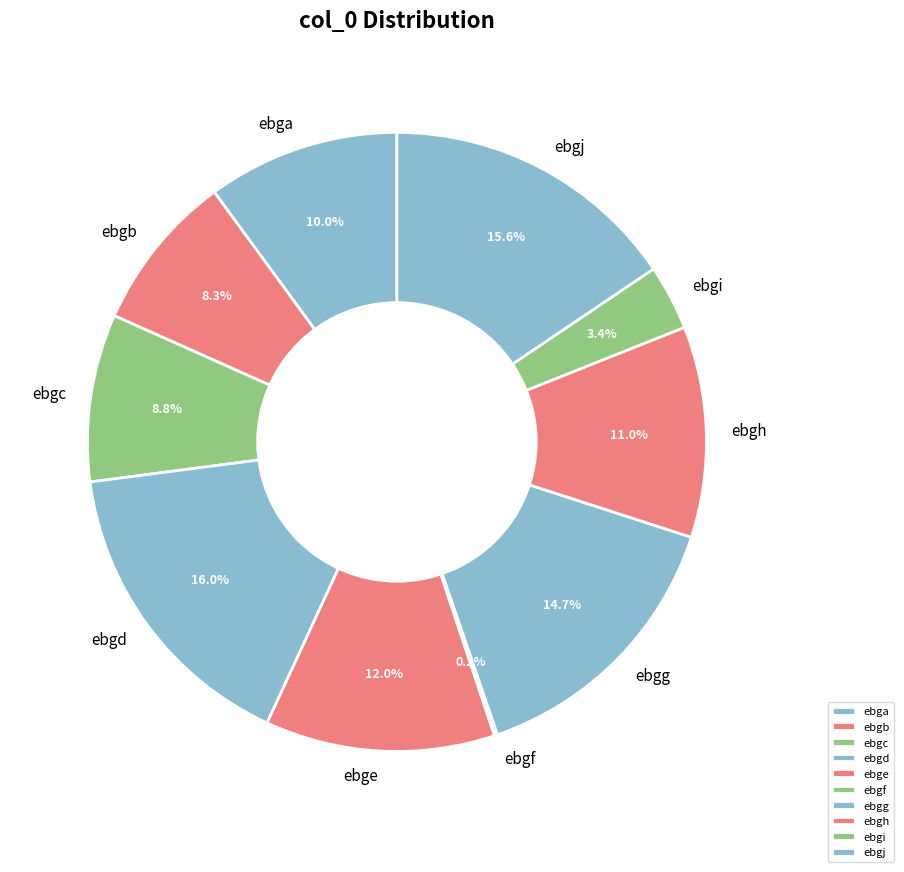

What percentage is NOT represented by ebgj?

84.4%